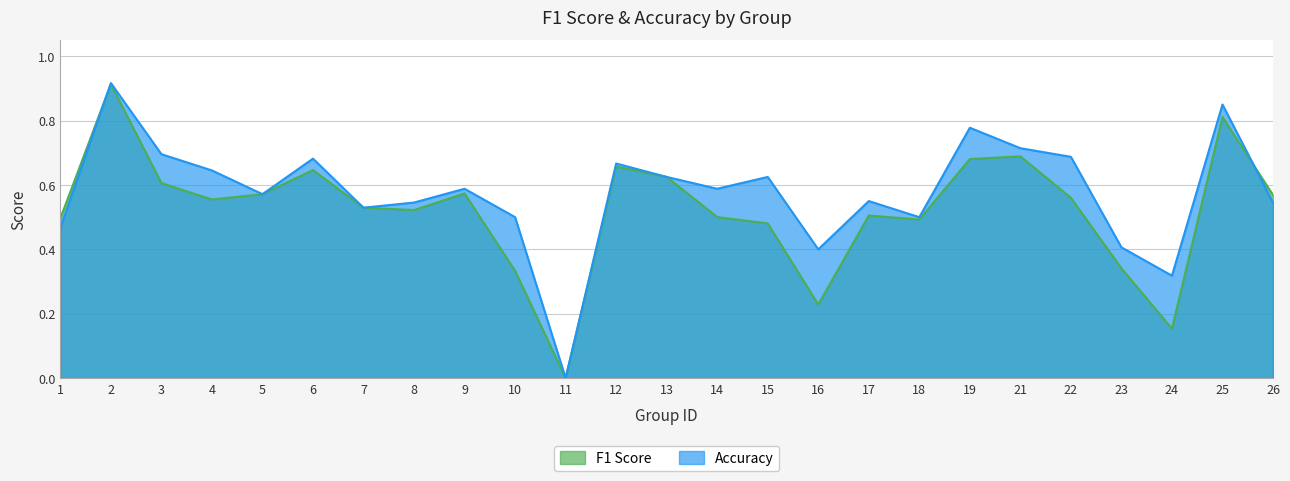

What is the sum of all accuracy values?

14.4